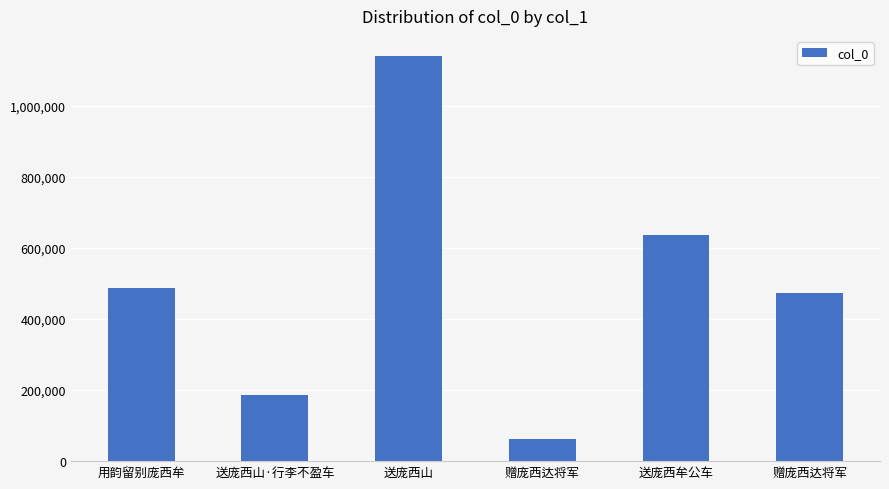

What is the label of the 2nd bar from the left?

送庞西山·行李不盈车